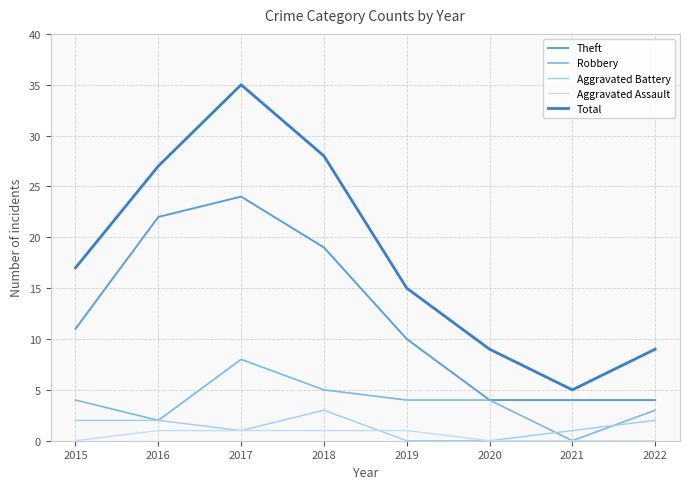

Read the Aggravated Assault value at 2019.

1